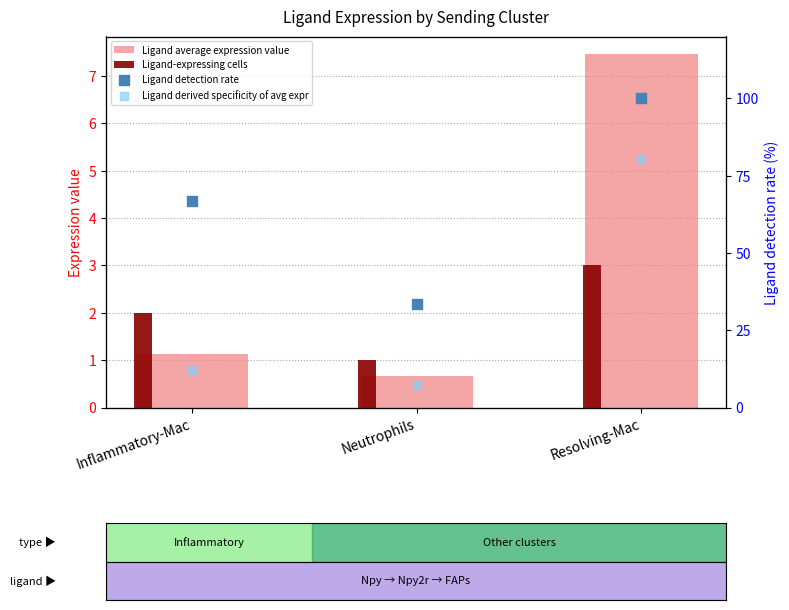

Which series reaches the maximum Y coordinate?

Ligand detection rate